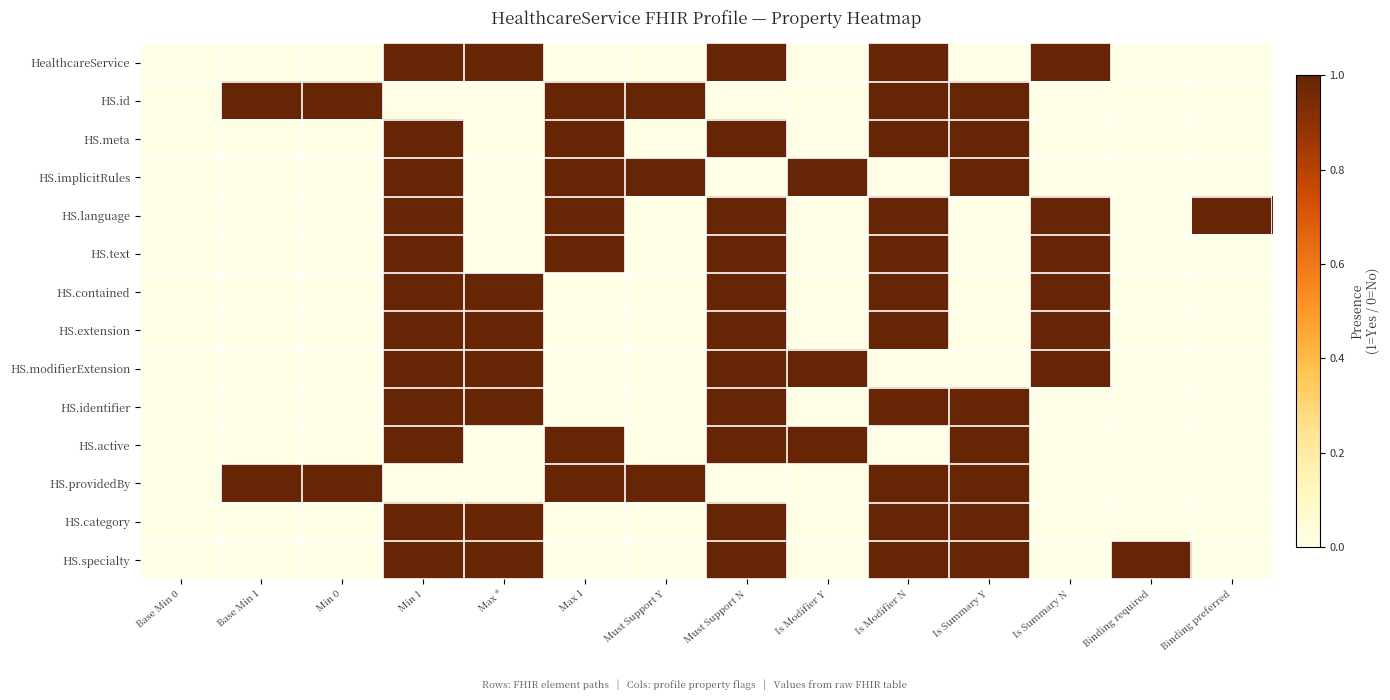

Reading right to left, extract all data points from this chart.

HealthcareService: Binding preferred=0	Binding required=0	Is Summary N=1	Is Summary Y=0	Is Modifier N=1	Is Modifier Y=0	Must Support N=1	Must Support Y=0	Max 1=0	Max *=1	Min 1=1	Min 0=0	Base Min 1=0	Base Min 0=0
HS.id: Binding preferred=0	Binding required=0	Is Summary N=0	Is Summary Y=1	Is Modifier N=1	Is Modifier Y=0	Must Support N=0	Must Support Y=1	Max 1=1	Max *=0	Min 1=0	Min 0=1	Base Min 1=1	Base Min 0=0
HS.meta: Binding preferred=0	Binding required=0	Is Summary N=0	Is Summary Y=1	Is Modifier N=1	Is Modifier Y=0	Must Support N=1	Must Support Y=0	Max 1=1	Max *=0	Min 1=1	Min 0=0	Base Min 1=0	Base Min 0=0
HS.implicitRules: Binding preferred=0	Binding required=0	Is Summary N=0	Is Summary Y=1	Is Modifier N=0	Is Modifier Y=1	Must Support N=0	Must Support Y=1	Max 1=1	Max *=0	Min 1=1	Min 0=0	Base Min 1=0	Base Min 0=0
HS.language: Binding preferred=1	Binding required=0	Is Summary N=1	Is Summary Y=0	Is Modifier N=1	Is Modifier Y=0	Must Support N=1	Must Support Y=0	Max 1=1	Max *=0	Min 1=1	Min 0=0	Base Min 1=0	Base Min 0=0
HS.text: Binding preferred=0	Binding required=0	Is Summary N=1	Is Summary Y=0	Is Modifier N=1	Is Modifier Y=0	Must Support N=1	Must Support Y=0	Max 1=1	Max *=0	Min 1=1	Min 0=0	Base Min 1=0	Base Min 0=0
HS.contained: Binding preferred=0	Binding required=0	Is Summary N=1	Is Summary Y=0	Is Modifier N=1	Is Modifier Y=0	Must Support N=1	Must Support Y=0	Max 1=0	Max *=1	Min 1=1	Min 0=0	Base Min 1=0	Base Min 0=0
HS.extension: Binding preferred=0	Binding required=0	Is Summary N=1	Is Summary Y=0	Is Modifier N=1	Is Modifier Y=0	Must Support N=1	Must Support Y=0	Max 1=0	Max *=1	Min 1=1	Min 0=0	Base Min 1=0	Base Min 0=0
HS.modifierExtension: Binding preferred=0	Binding required=0	Is Summary N=1	Is Summary Y=0	Is Modifier N=0	Is Modifier Y=1	Must Support N=1	Must Support Y=0	Max 1=0	Max *=1	Min 1=1	Min 0=0	Base Min 1=0	Base Min 0=0
HS.identifier: Binding preferred=0	Binding required=0	Is Summary N=0	Is Summary Y=1	Is Modifier N=1	Is Modifier Y=0	Must Support N=1	Must Support Y=0	Max 1=0	Max *=1	Min 1=1	Min 0=0	Base Min 1=0	Base Min 0=0
HS.active: Binding preferred=0	Binding required=0	Is Summary N=0	Is Summary Y=1	Is Modifier N=0	Is Modifier Y=1	Must Support N=1	Must Support Y=0	Max 1=1	Max *=0	Min 1=1	Min 0=0	Base Min 1=0	Base Min 0=0
HS.providedBy: Binding preferred=0	Binding required=0	Is Summary N=0	Is Summary Y=1	Is Modifier N=1	Is Modifier Y=0	Must Support N=0	Must Support Y=1	Max 1=1	Max *=0	Min 1=0	Min 0=1	Base Min 1=1	Base Min 0=0
HS.category: Binding preferred=0	Binding required=0	Is Summary N=0	Is Summary Y=1	Is Modifier N=1	Is Modifier Y=0	Must Support N=1	Must Support Y=0	Max 1=0	Max *=1	Min 1=1	Min 0=0	Base Min 1=0	Base Min 0=0
HS.specialty: Binding preferred=0	Binding required=1	Is Summary N=0	Is Summary Y=1	Is Modifier N=1	Is Modifier Y=0	Must Support N=1	Must Support Y=0	Max 1=0	Max *=1	Min 1=1	Min 0=0	Base Min 1=0	Base Min 0=0